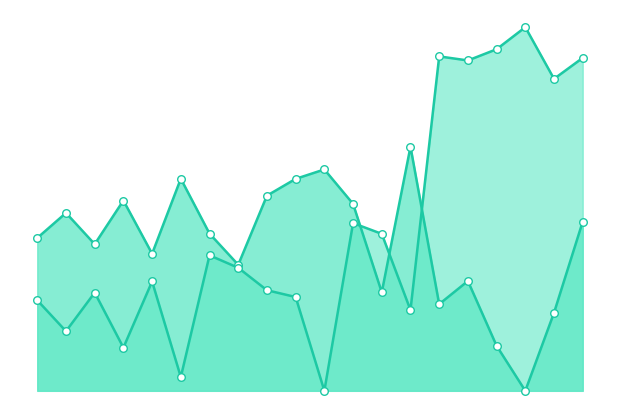

At how many categories does at least one series exceed 140?

7